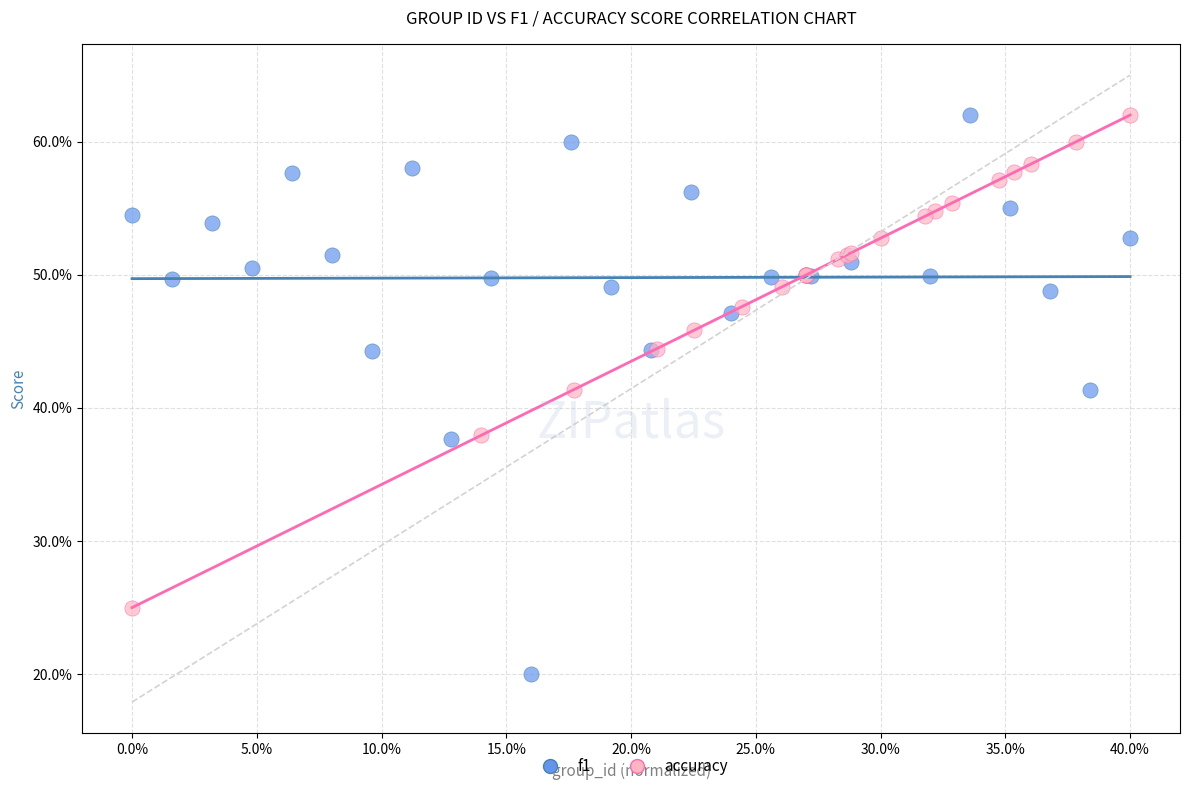

Which series reaches the minimum Y coordinate?

f1